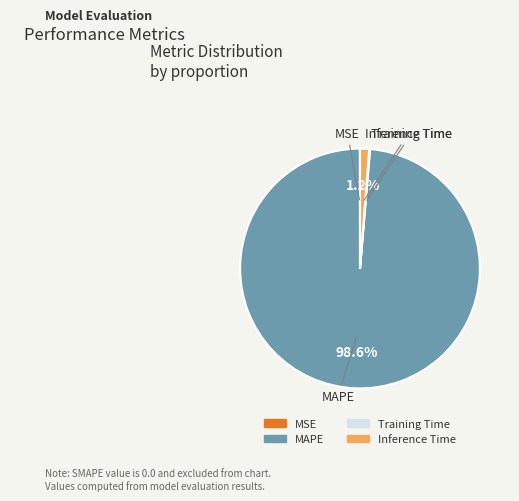

Is there a majority slice in this chart?

Yes